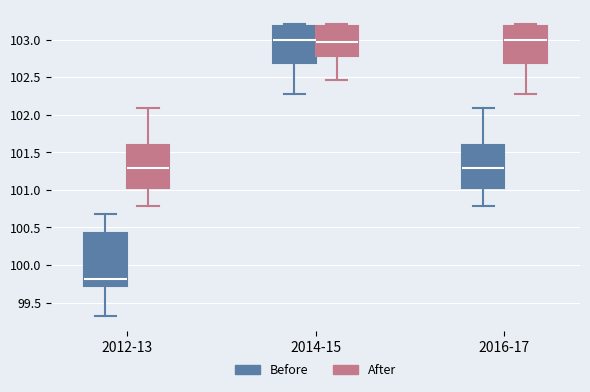

Comparing the boxes themselves (not the whiskers), which one is the tallest?

2012-13 (Before)